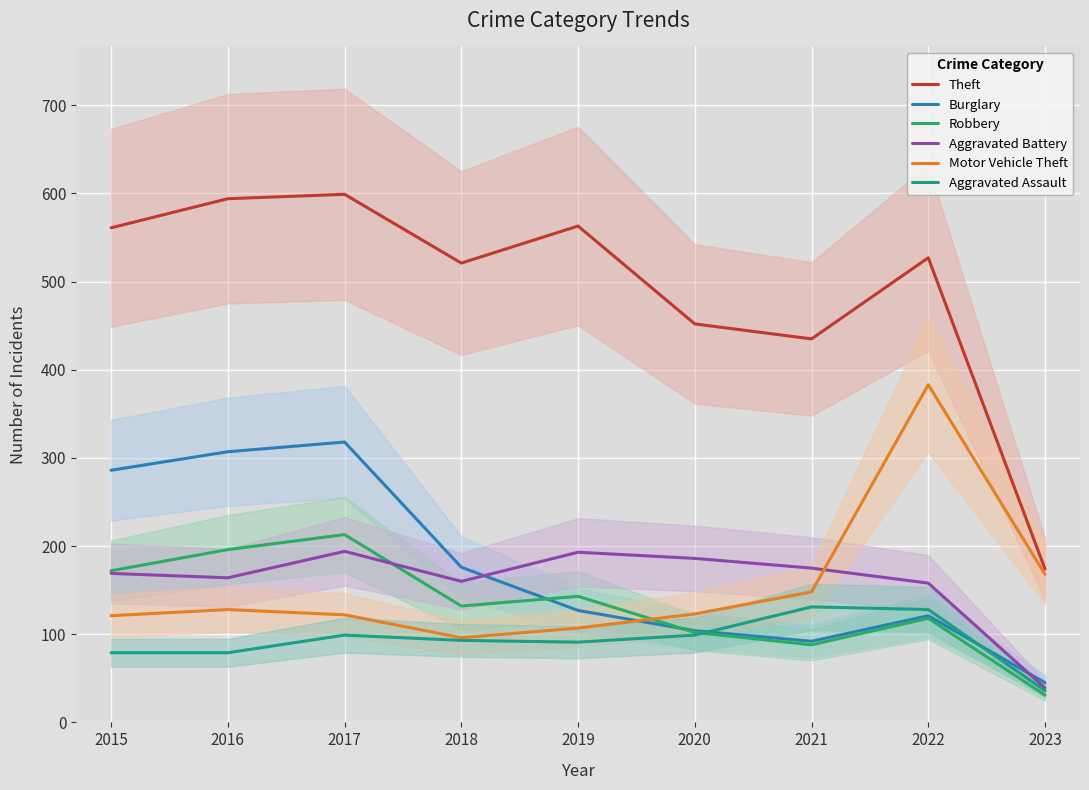

Rank the series at 2021 from lowest to highest value.

Robbery, Burglary, Aggravated Assault, Motor Vehicle Theft, Aggravated Battery, Theft